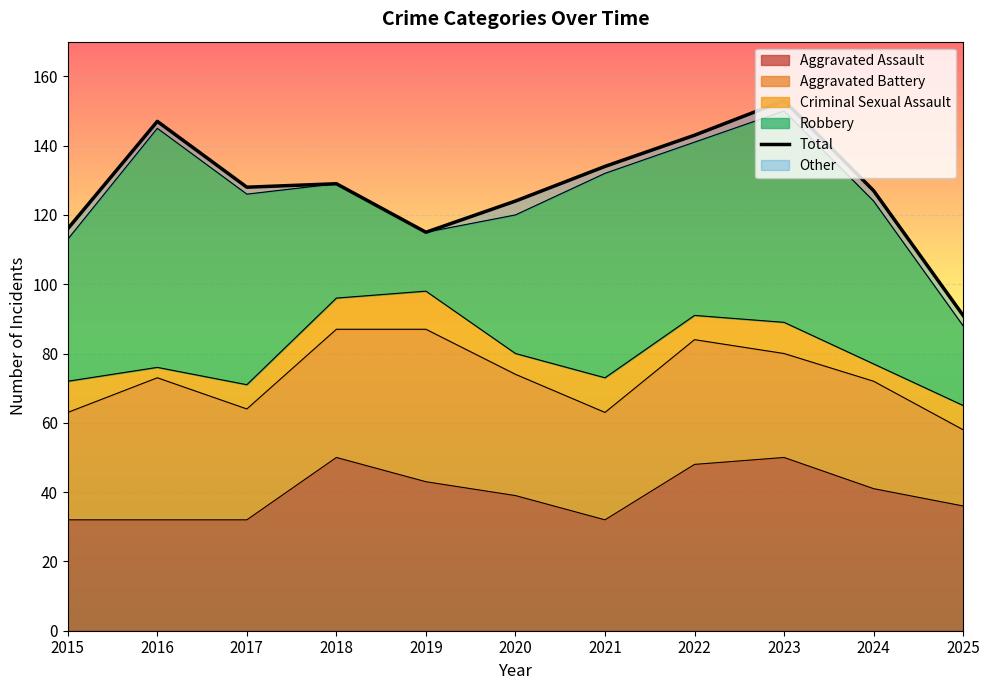

Reading left to right, what are all the values shown in this chart?

2015=116	2016=147	2017=128	2018=129	2019=115	2020=124	2021=134	2022=143	2023=153	2024=127	2025=91